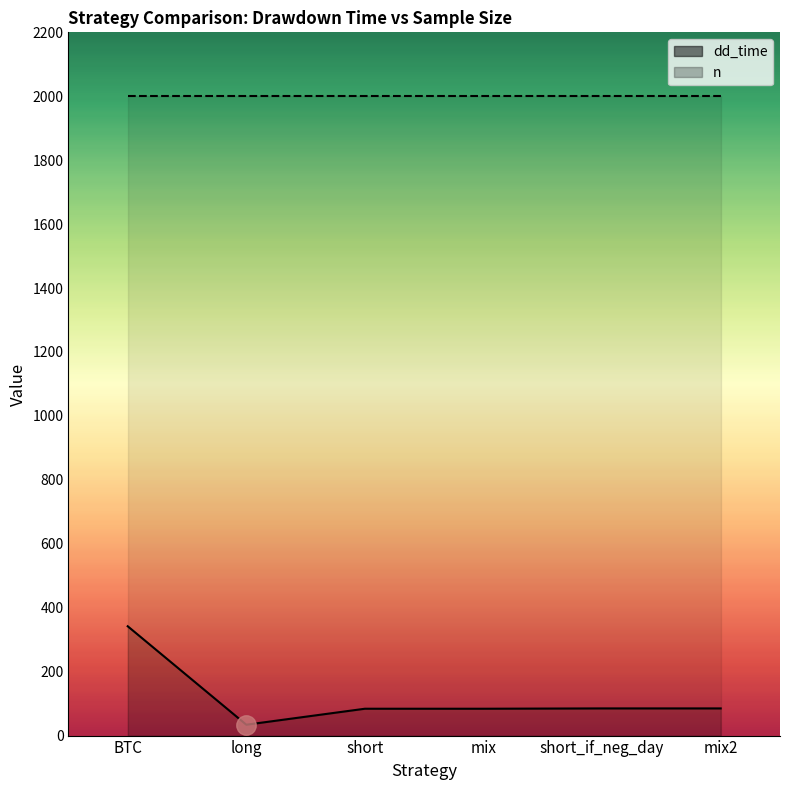

Reading right to left, what are all the values shown in this chart?

mix2=85	short_if_neg_day=85	mix=84	short=84	long=34	BTC=342